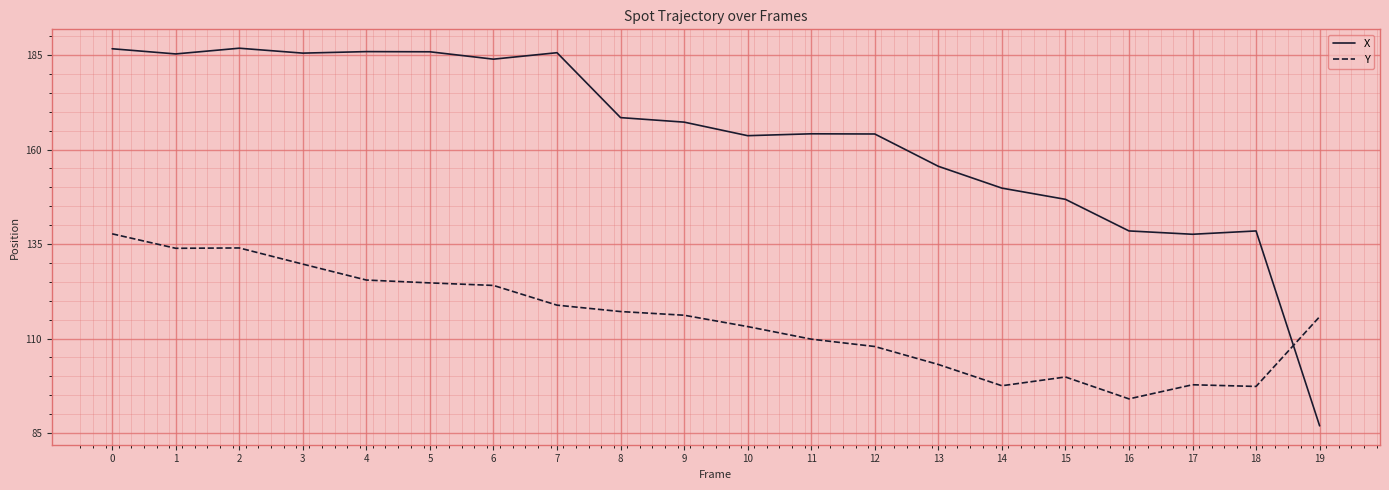

List the series in order of their peak value, highest first.

X, Y